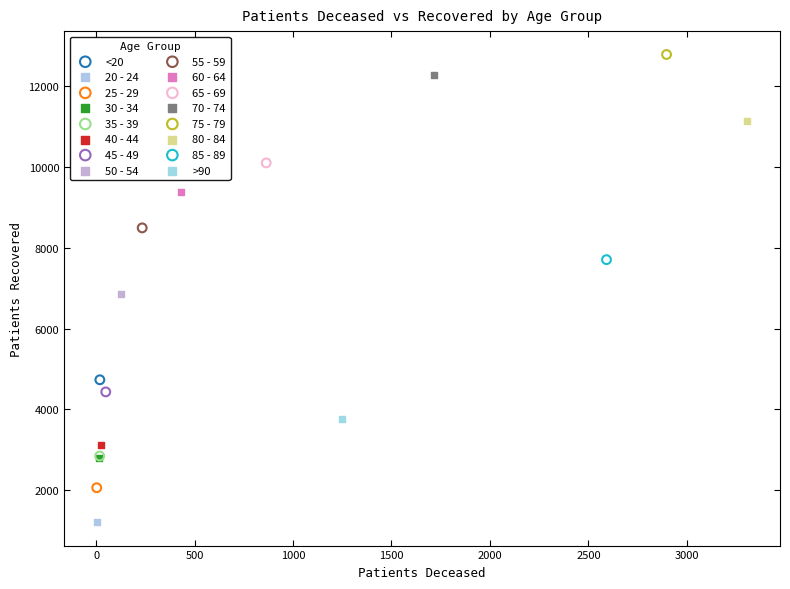

Which series contains the highest Y value?

75 - 79